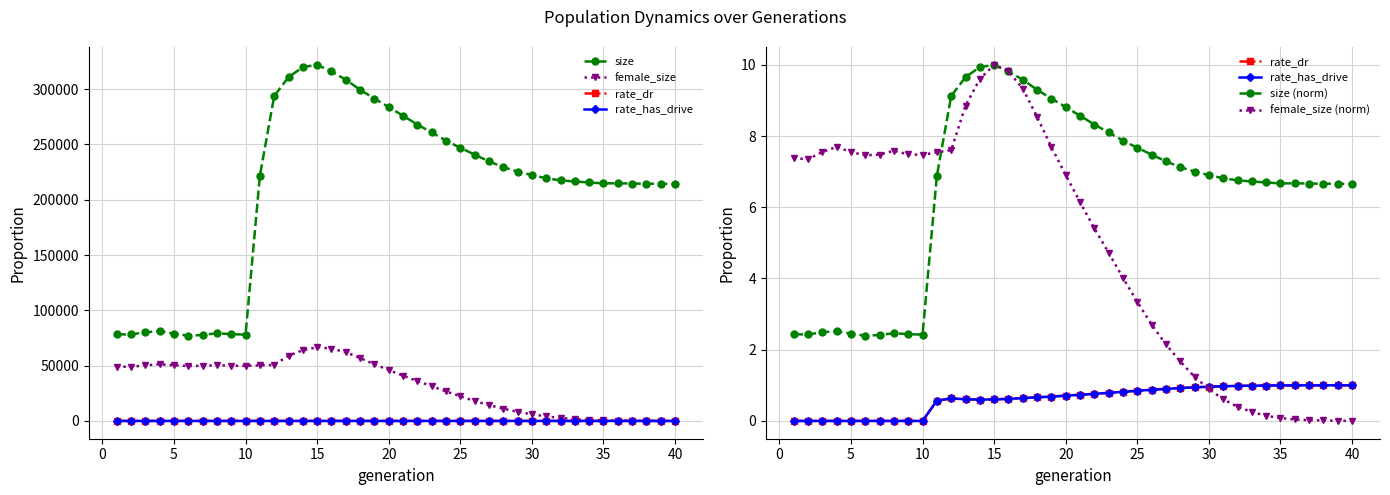

How many values in the female_size series exceed 45994?

19